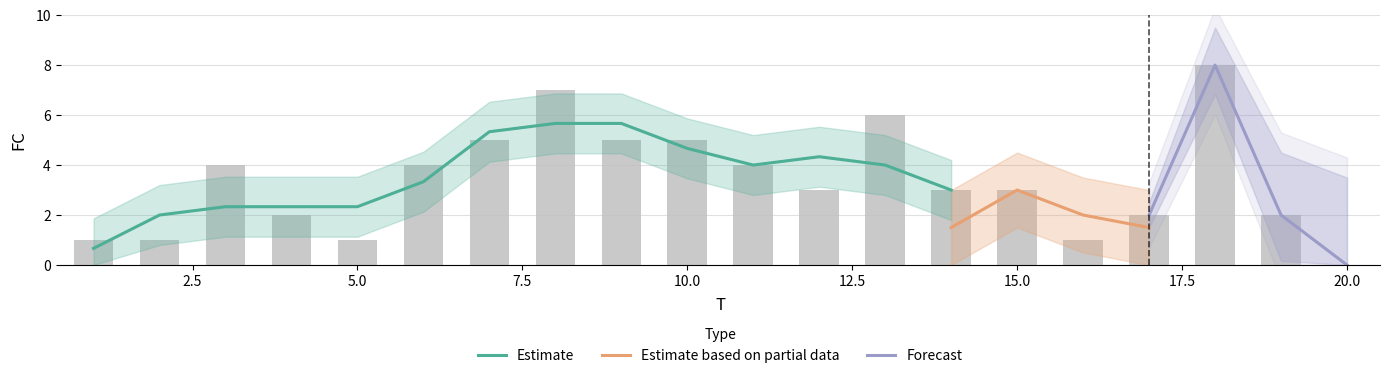

How many values are above zero?

19